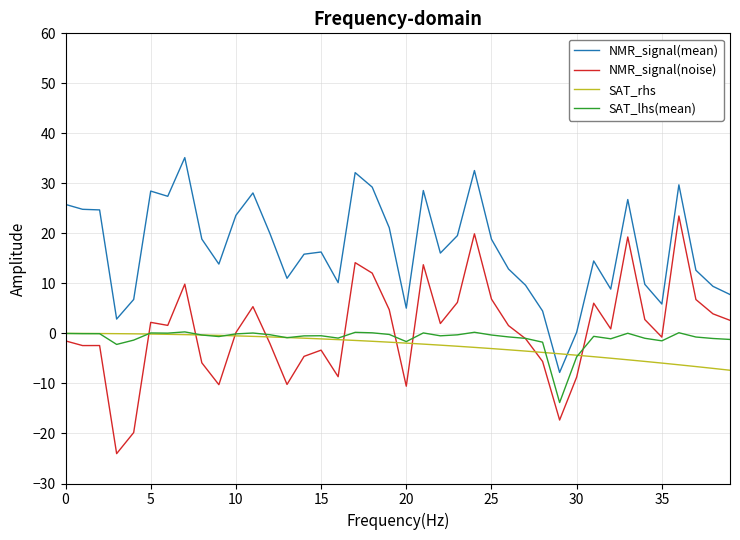

Which series has the largest total across all categories?

NMR_signal(mean)